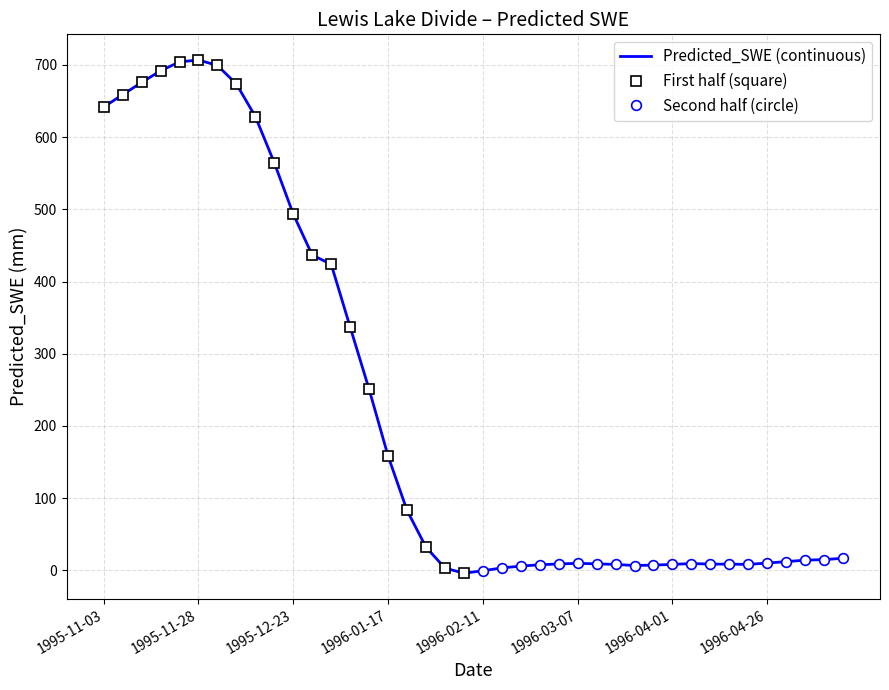

What is the label of the 10th point from the right?

1996-04-01